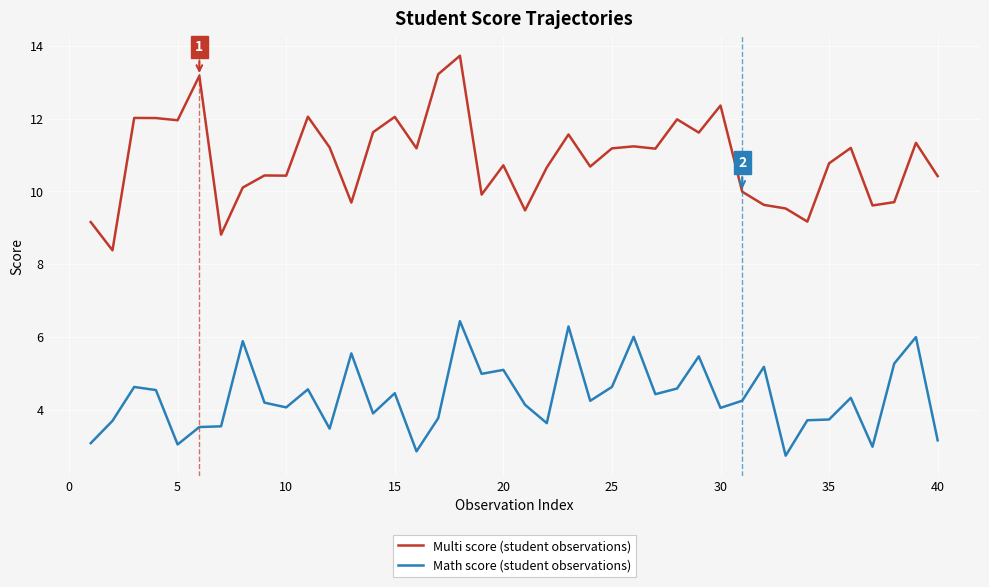

How many values in the Math score (student observations) series exceed 4?

25